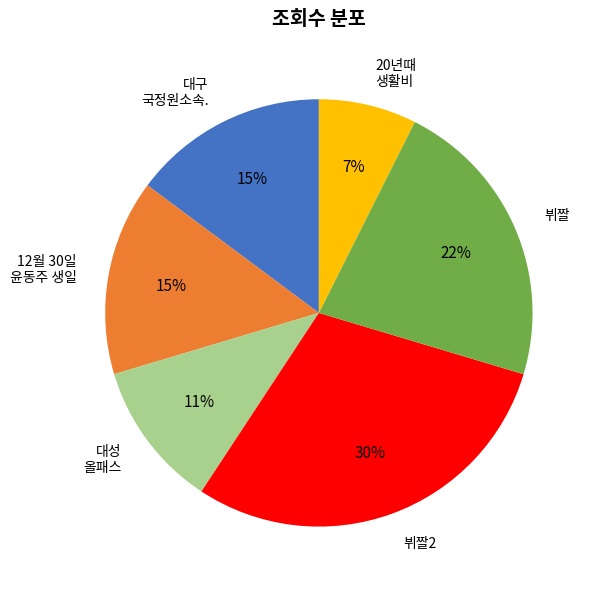

Which slice is the smallest?

20년때 생활비